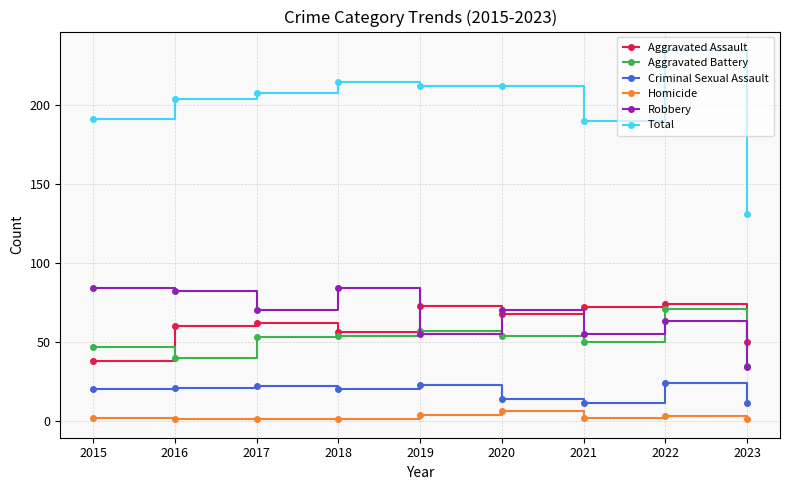

What is the difference between the Aggravated Assault values at 2023 and 2022?

24